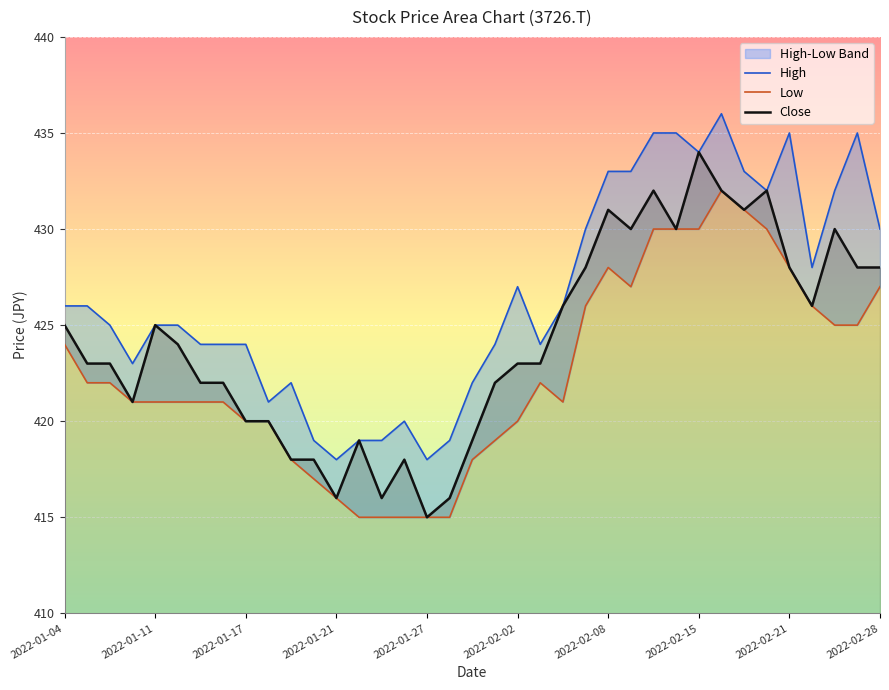

Reading left to right, list all the values displayed in this chart.

High: 426	426	425	423	425	425	424	424	424	421	422	419	418	419	419	420	418	419	422	424	427	424	426	430	433	433	435	435	434	436	433	432	435	428	432	435	430
Low: 424	422	422	421	421	421	421	421	420	420	418	417	416	415	415	415	415	415	418	419	420	422	421	426	428	427	430	430	430	432	431	430	428	426	425	425	427
Close: 425	423	423	421	425	424	422	422	420	420	418	418	416	419	416	418	415	416	419	422	423	423	426	428	431	430	432	430	434	432	431	432	428	426	430	428	428